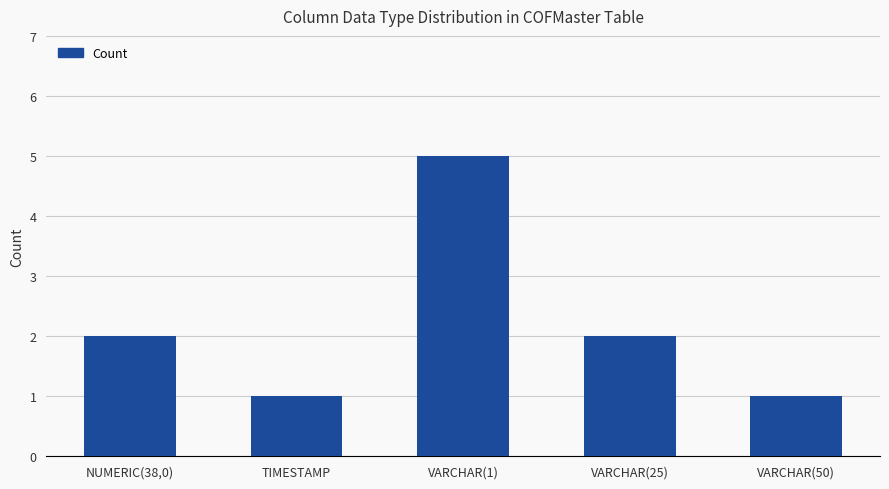

What is the ratio of the value at TIMESTAMP to the value at VARCHAR(1)?

0.2